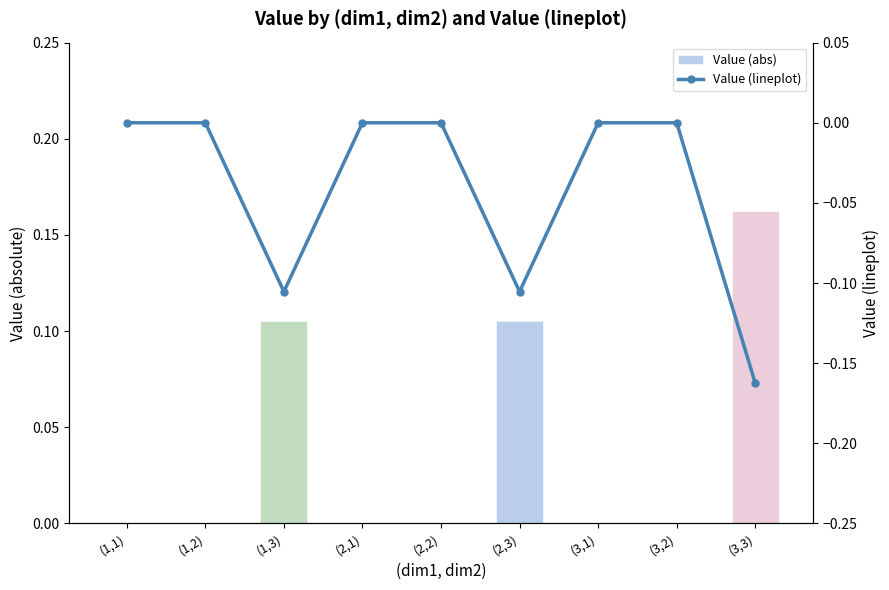

How many groups of bars are there?

9